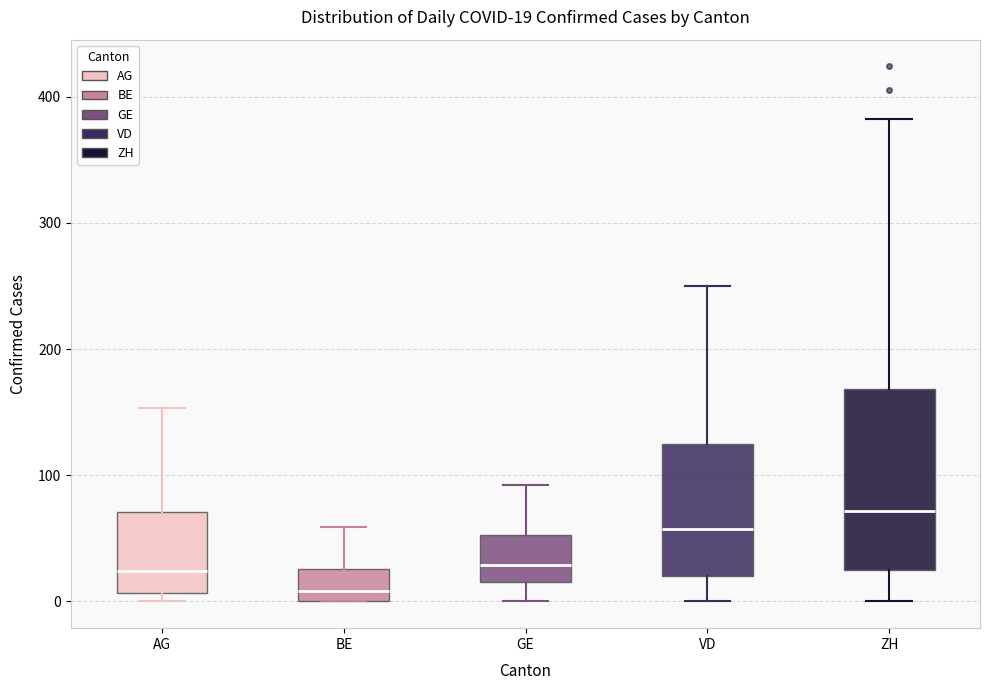

Comparing the boxes themselves (not the whiskers), which one is the tallest?

ZH